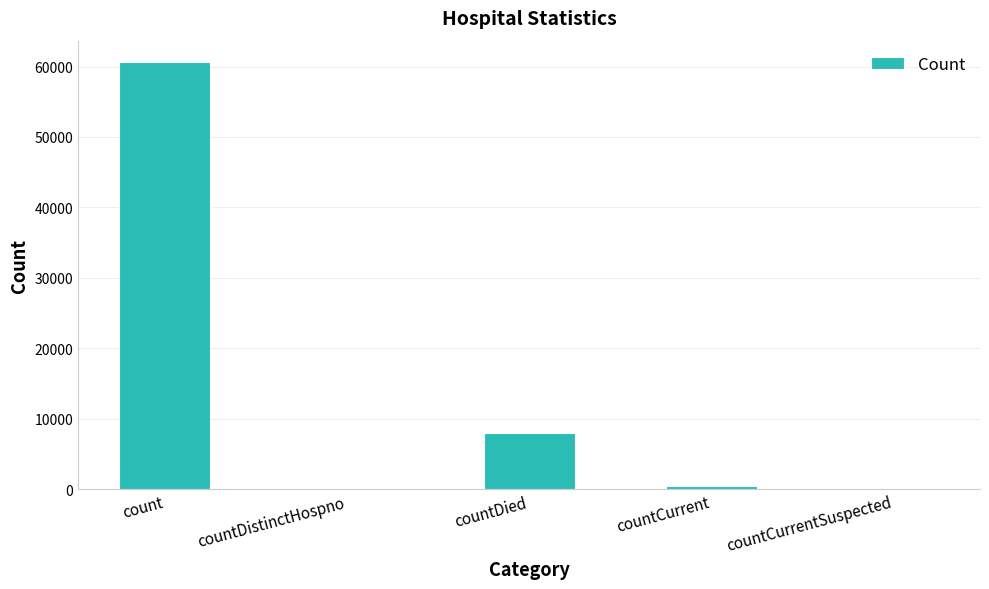

At which label is the value closest to 30320?

countDied